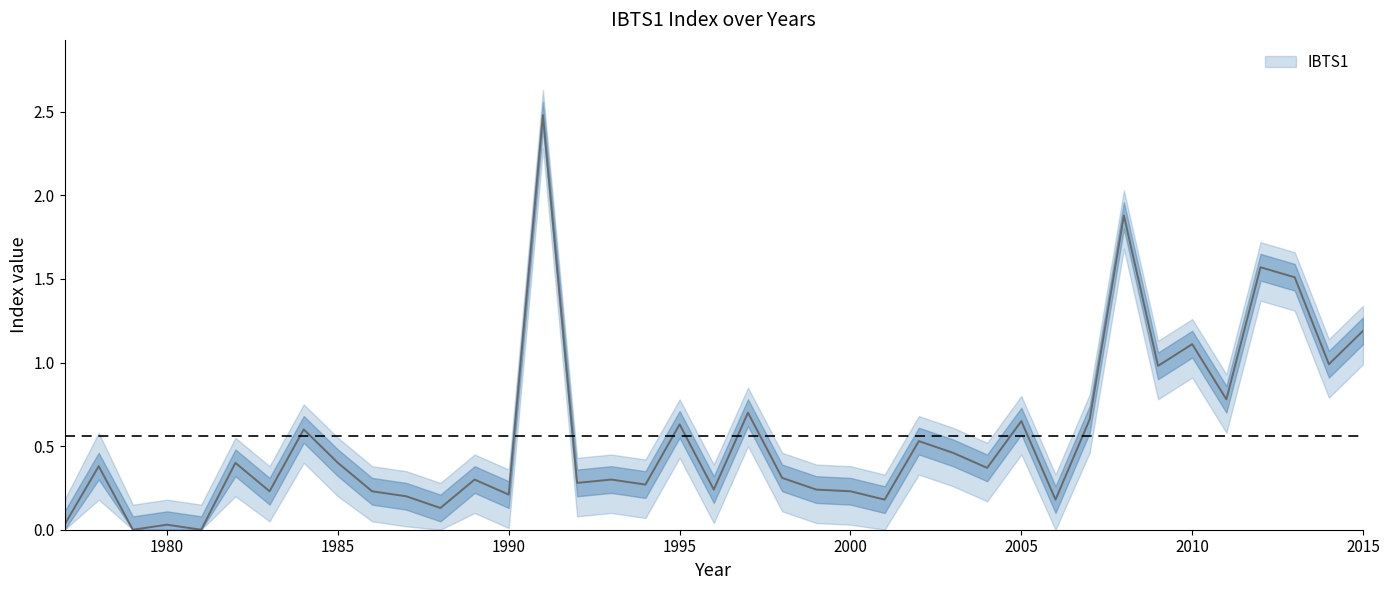

How many interior local peaks does the IBTS1_lower series have?

13